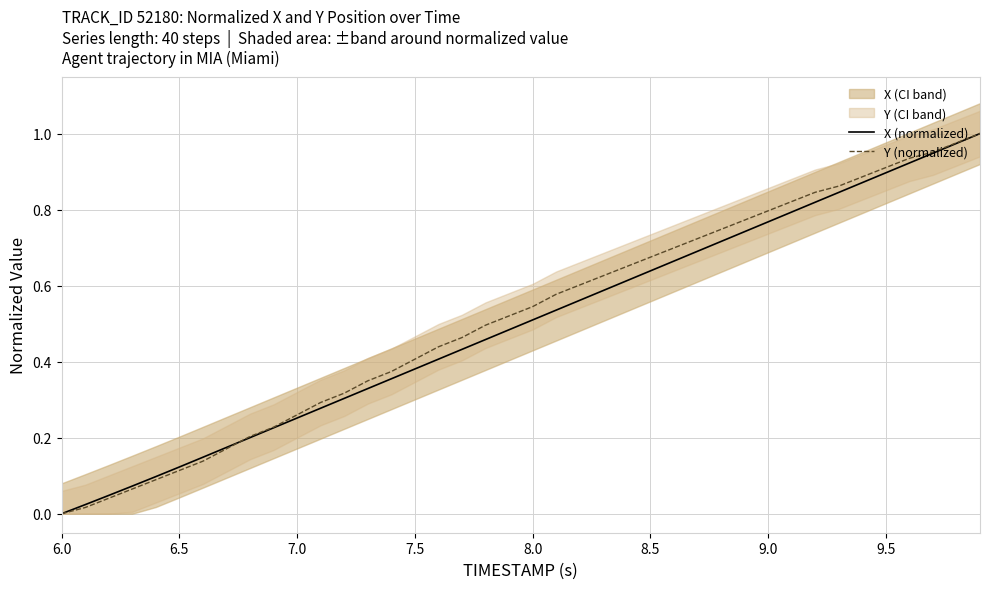

The X (normalized) series shows 0.5 at 6.0. True or false?

False